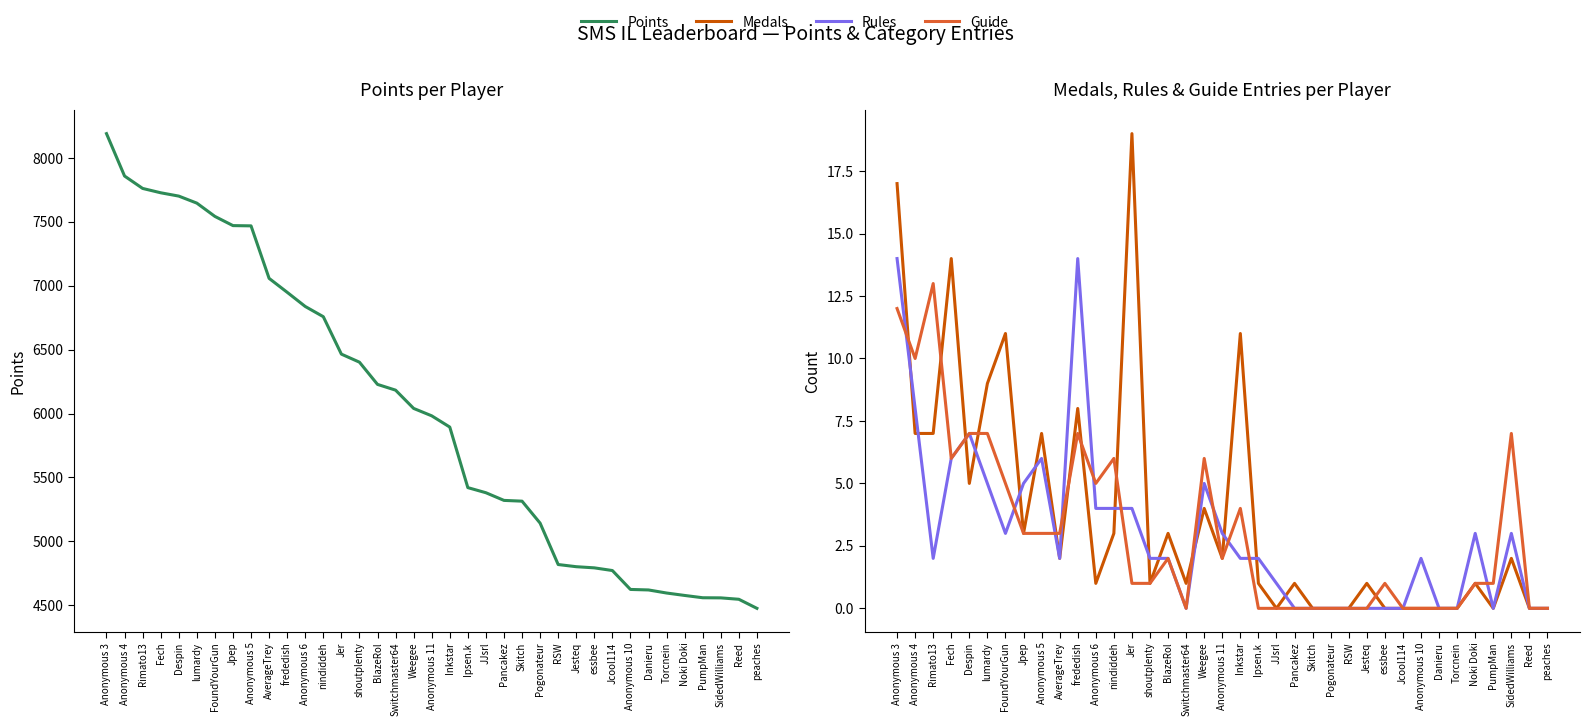

What is the label of the 31st point from the left?

Danieru